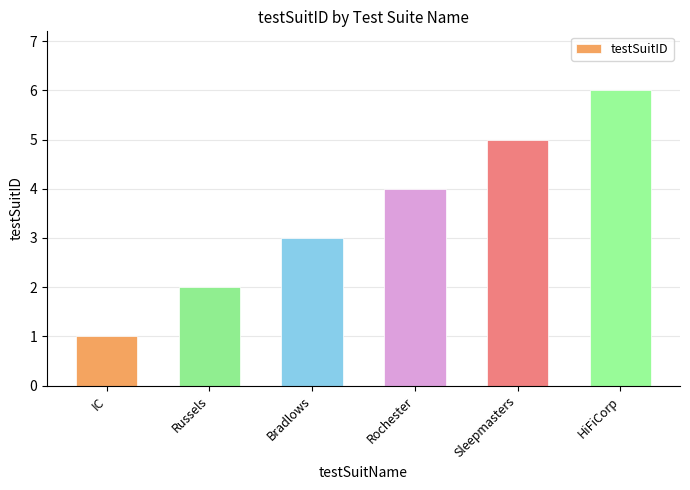

At which label is the value closest to 3?

Bradlows